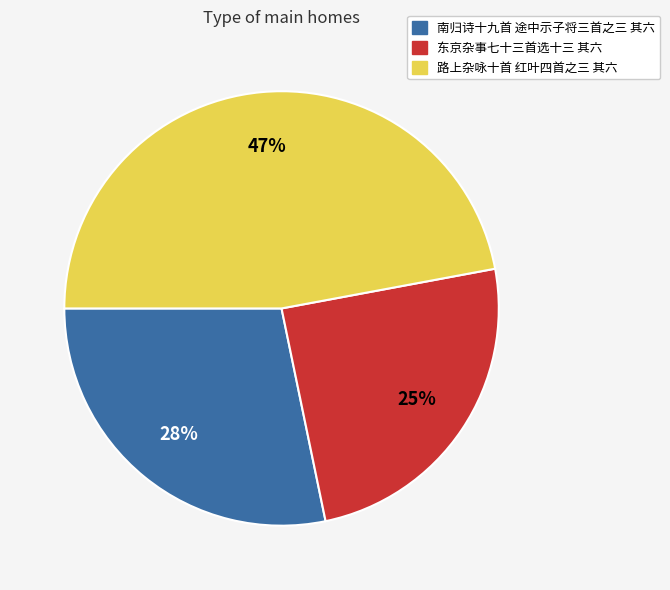

Which has a higher value, 路上杂咏十首 红叶四首之三 其六 or 东京杂事七十三首选十三 其六?

路上杂咏十首 红叶四首之三 其六